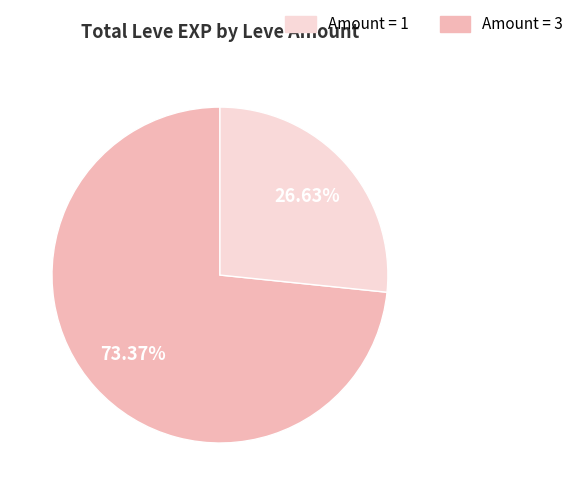

Combined, do Amount = 3 and Amount = 1 account for over 50%?

Yes